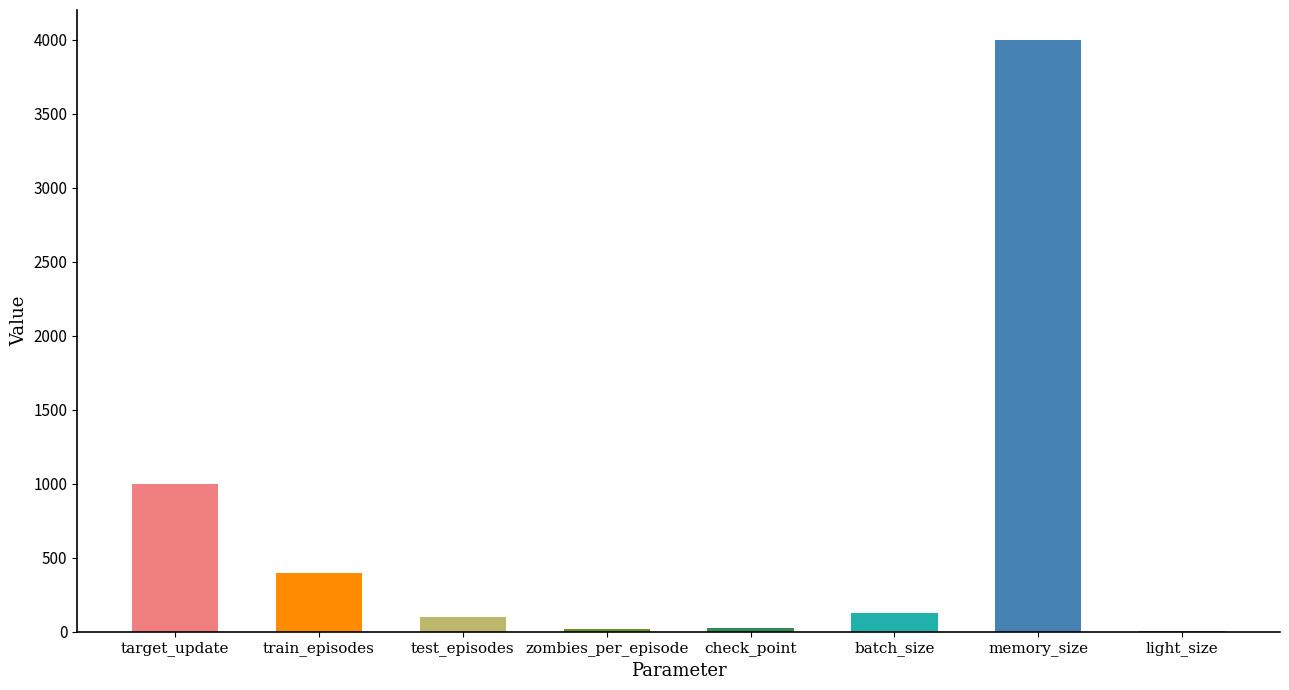

What is the sum of all values?

5679